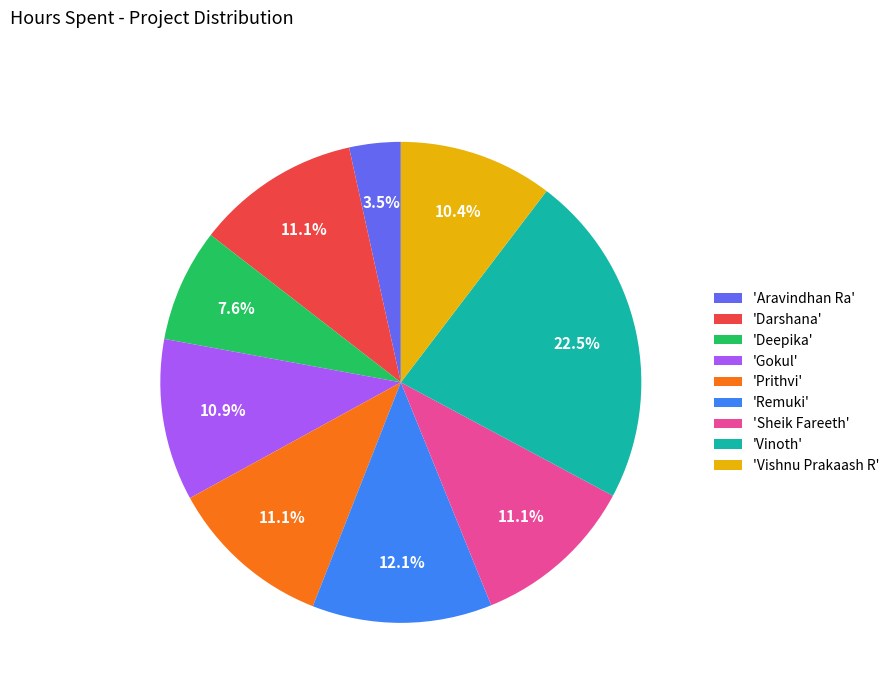

Is there a majority slice in this chart?

No